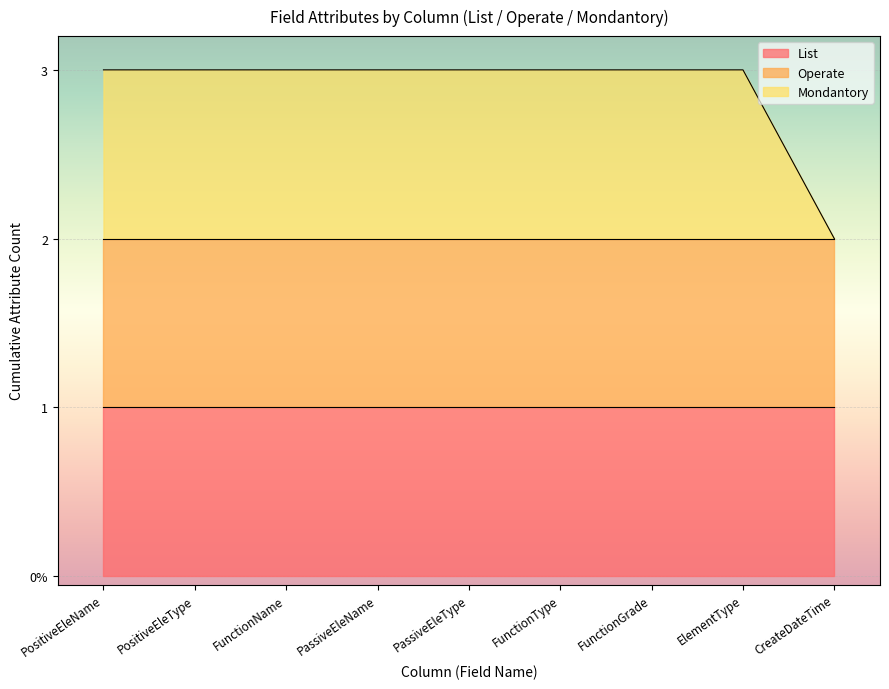

Reading left to right, extract all data points from this chart.

List: 1	1	1	1	1	1	1	1	1
Operate: 1	1	1	1	1	1	1	1	1
Mondantory: 1	1	1	1	1	1	1	1	0